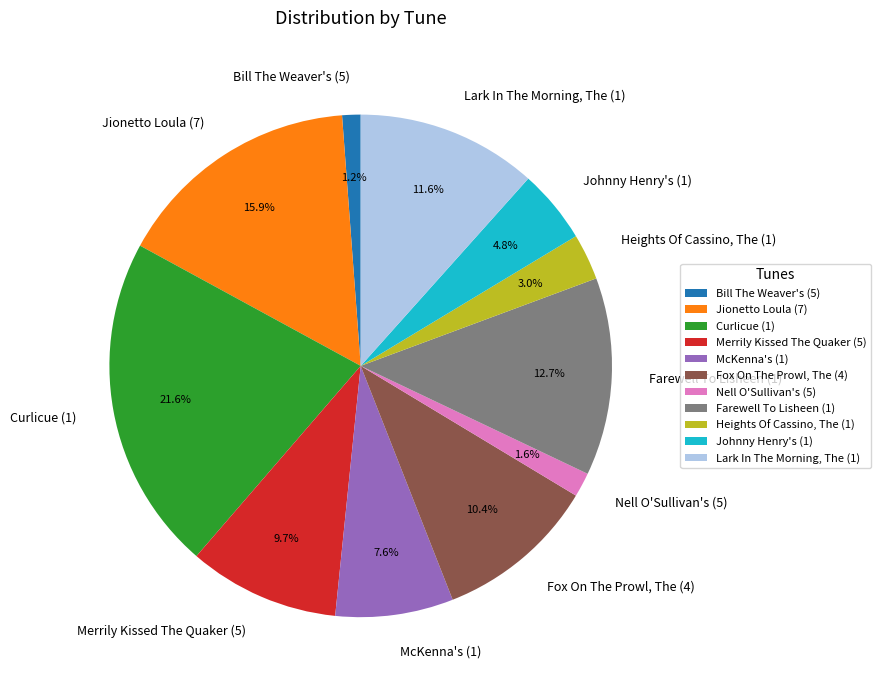

To the nearest percent, what is the combined percentage of Merrily Kissed The Quaker (5) and Farewell To Lisheen (1)?

22%